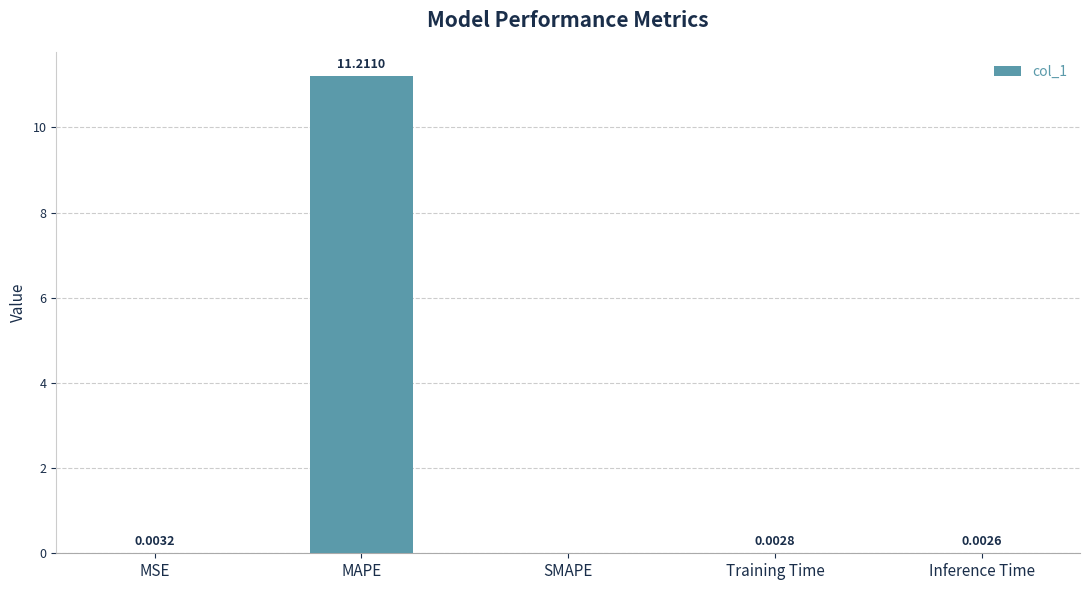

Which has a higher value, MSE or MAPE?

MAPE